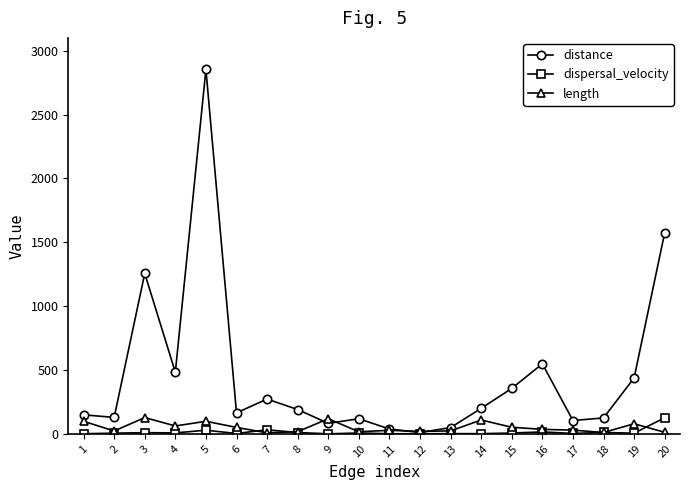

How many categories are shown in the chart?

20